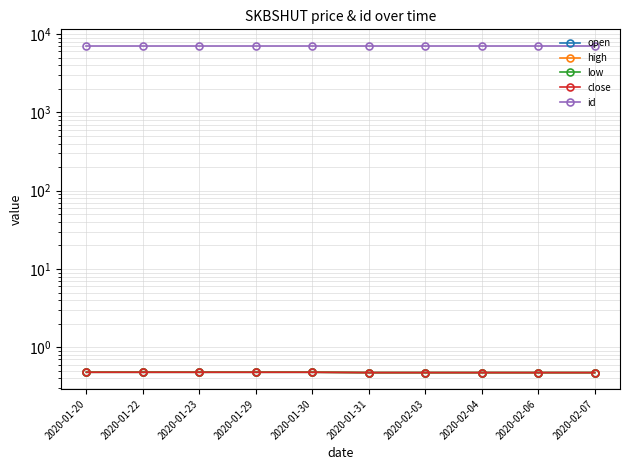

True or false: open has more than 0 interior local peaks.

False